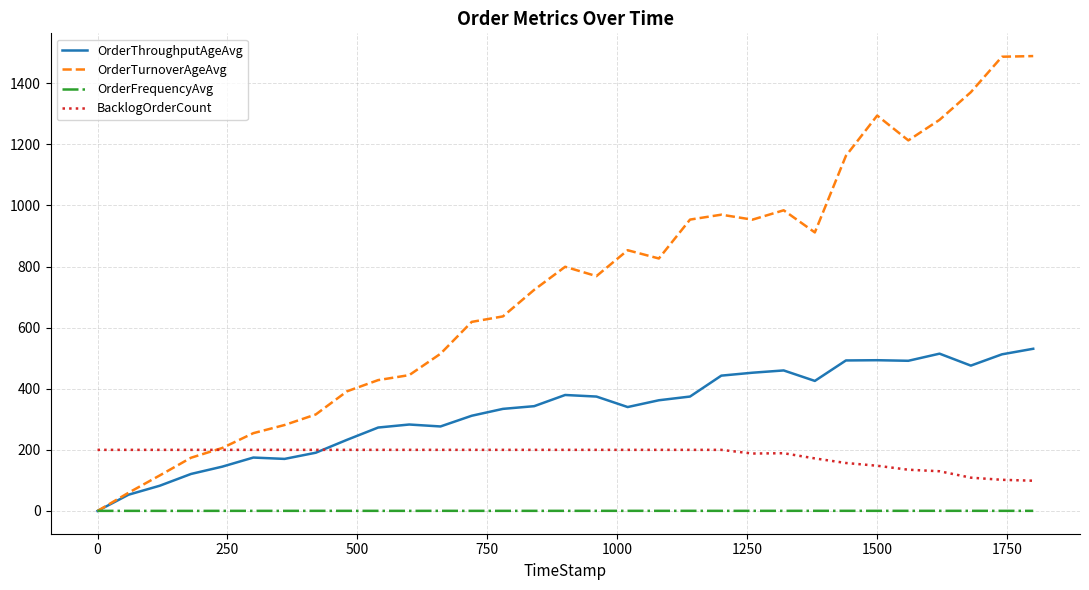

Rank the series by their average value, from lowest to highest.

OrderFrequencyAvg, BacklogOrderCount, OrderThroughputAgeAvg, OrderTurnoverAgeAvg